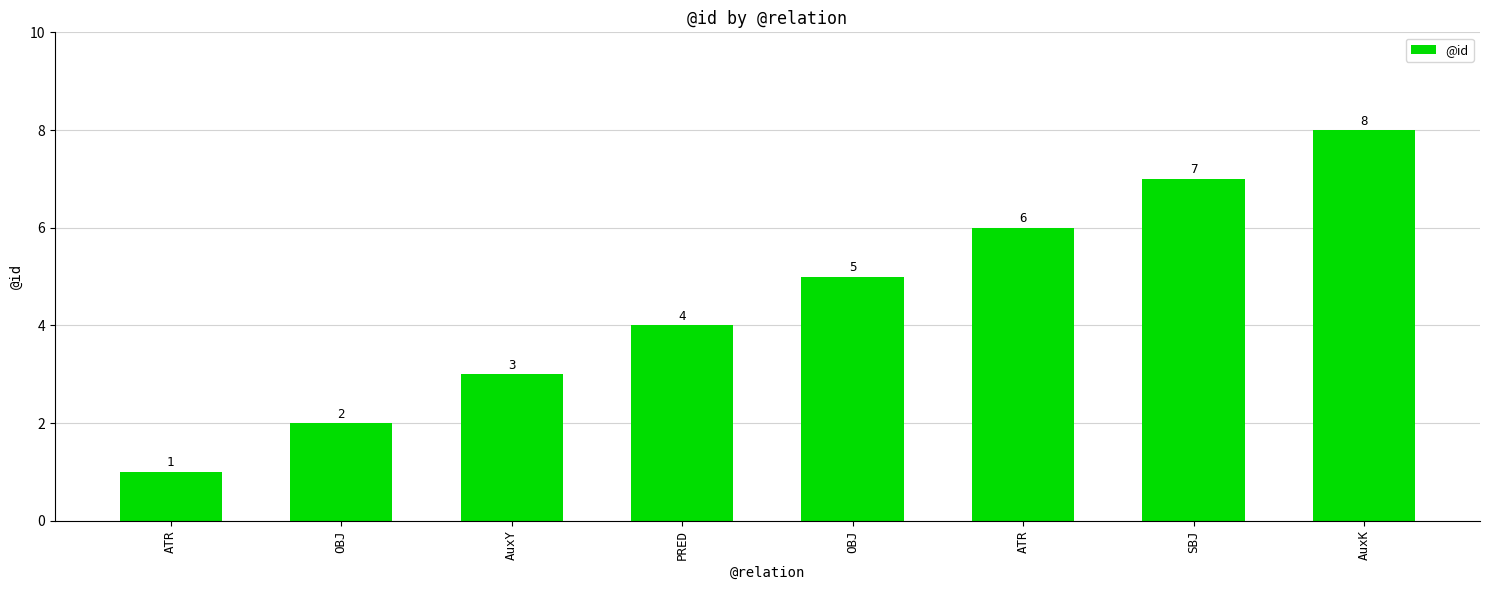

How many bars are there in total?

8